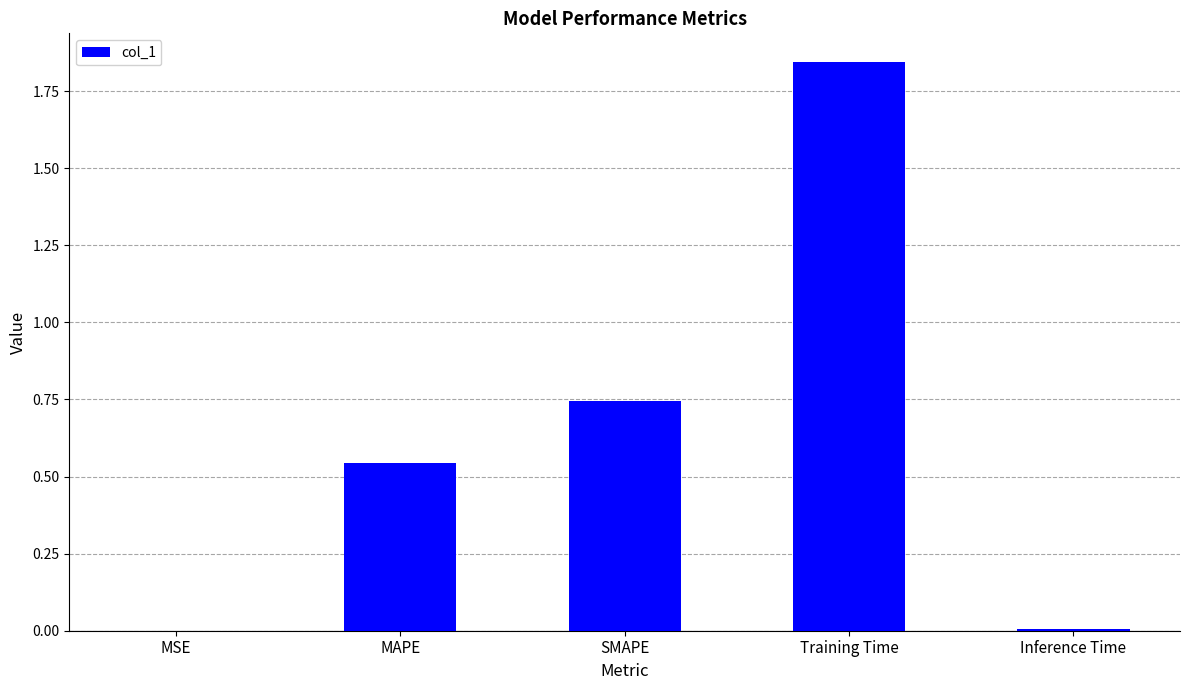

The chart shows a value of 0.0 at MSE. True or false?

True